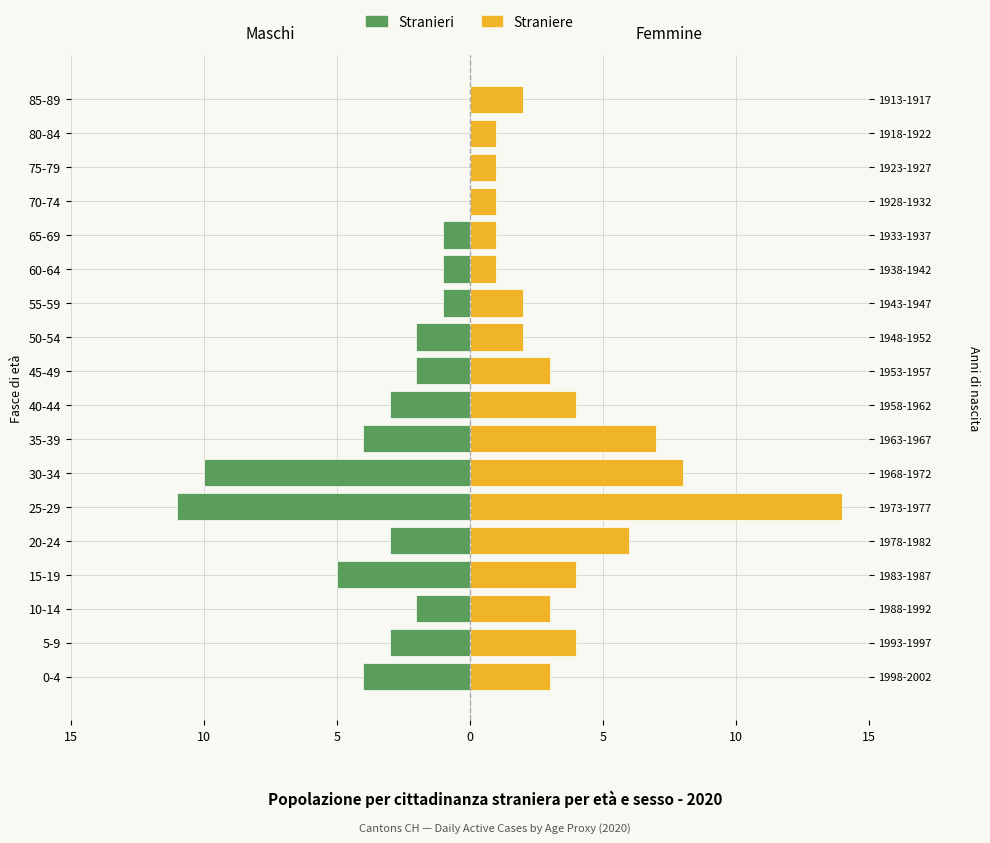

What is the value of the Stranieri bar at the 10th from the left?

-2